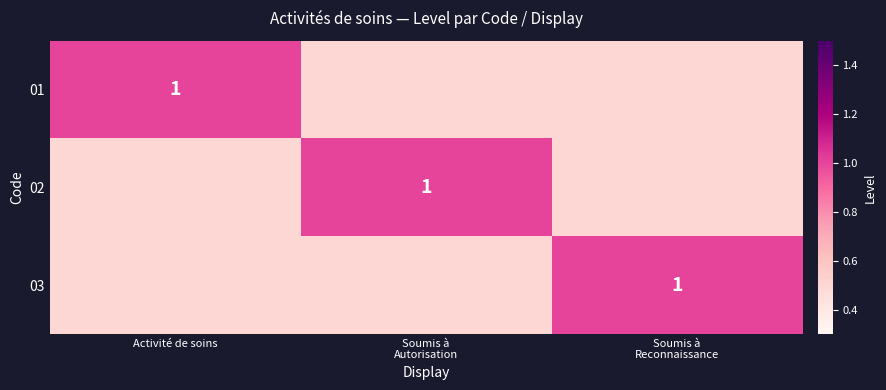

The 01 series shows 0.2 at Activité de soins. True or false?

False